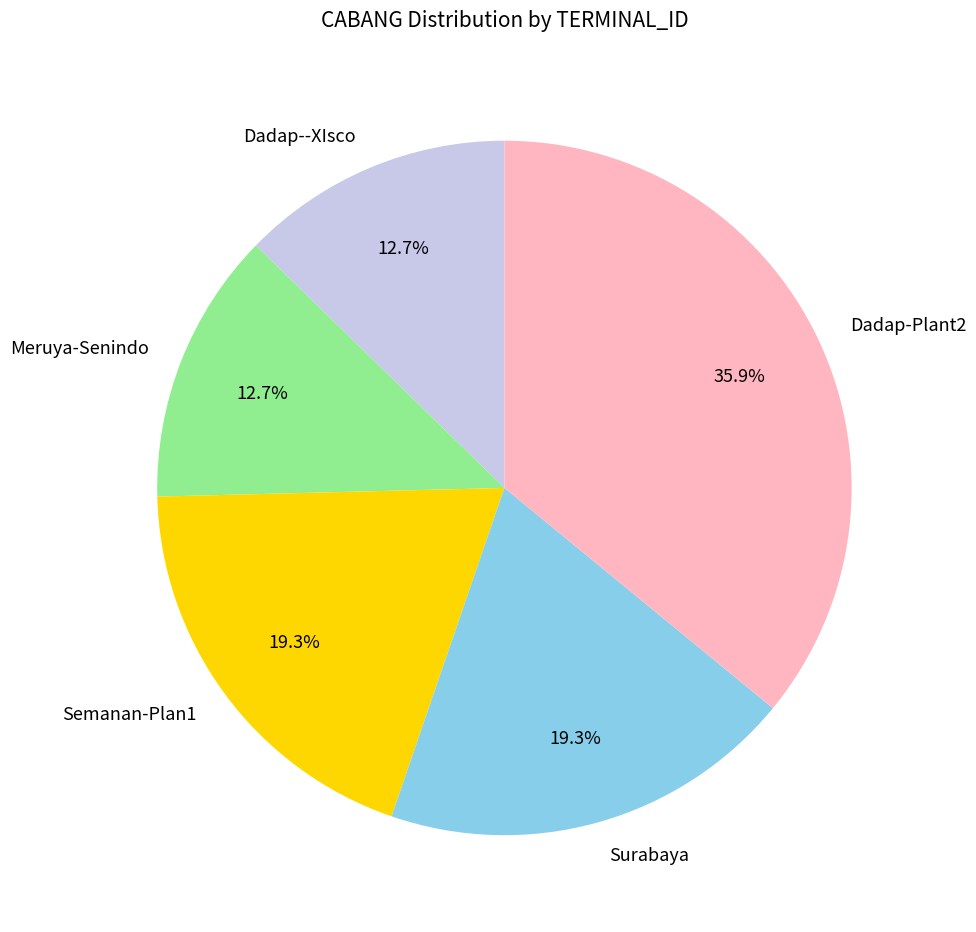

Approximately how many times larger is the value at Surabaya compared to Semanan-Plan1?

1.0